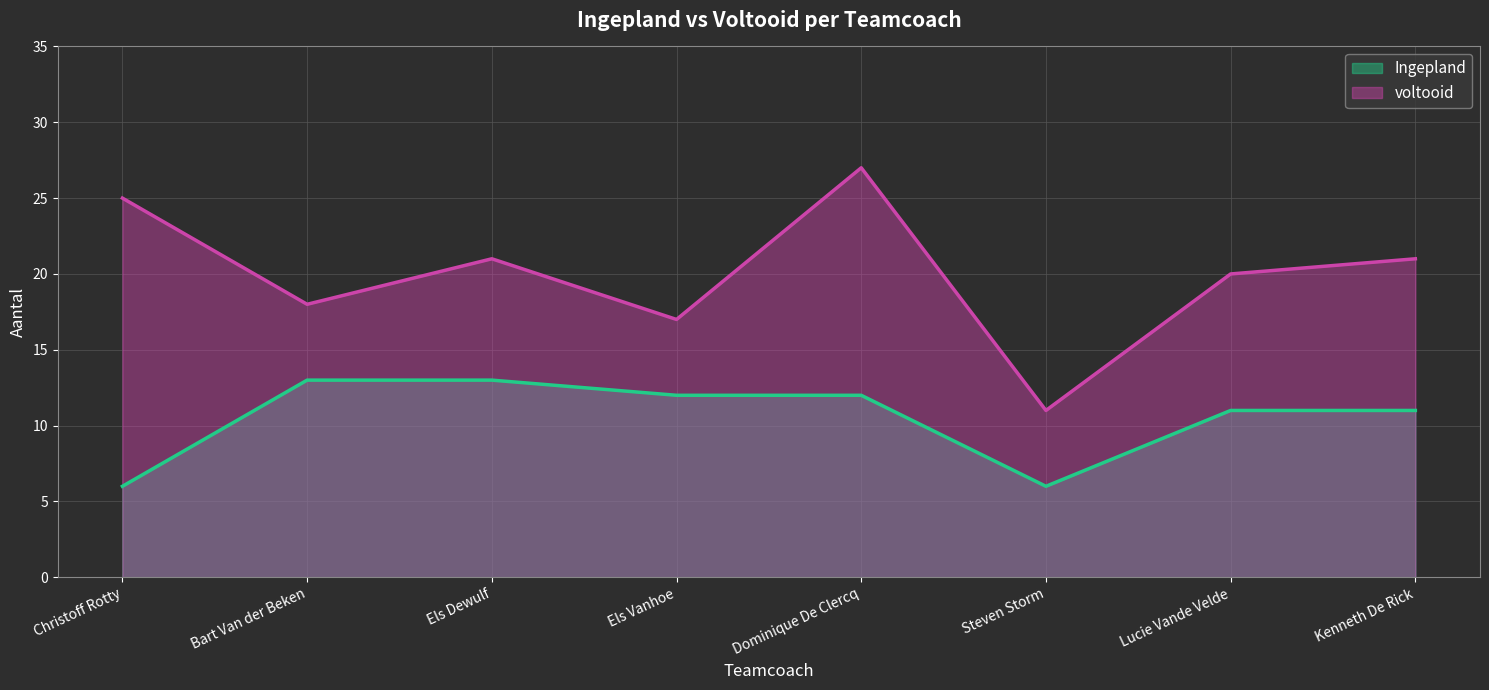

What is the label of the 7th point from the left?

Lucie Vande Velde